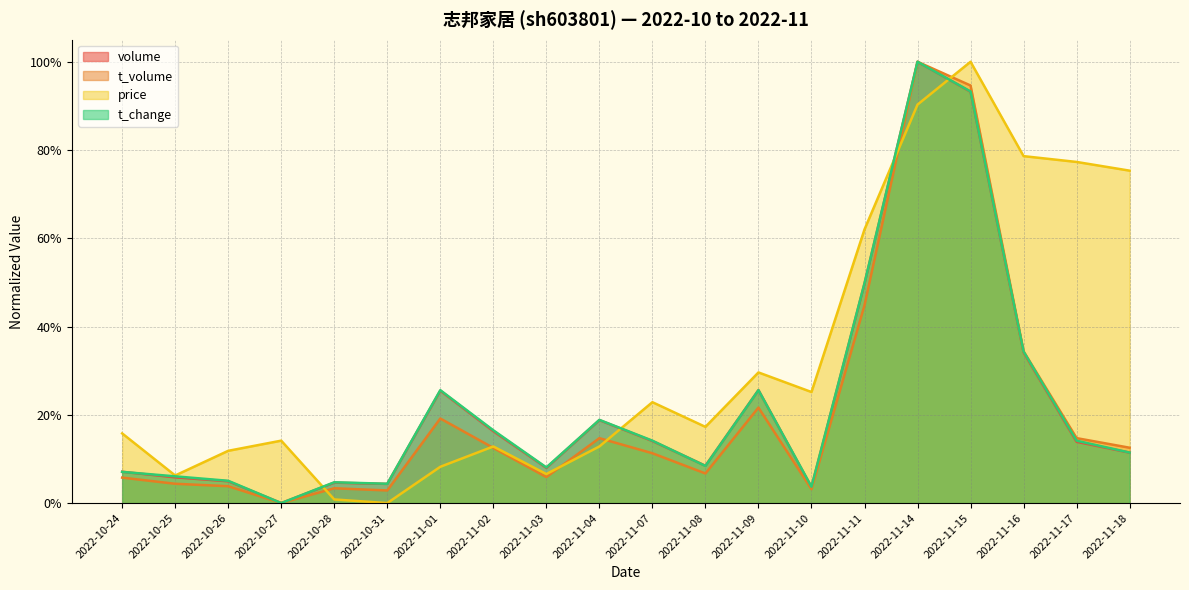

The t_change series shows 0.1 at 2022-10-26. True or false?

True